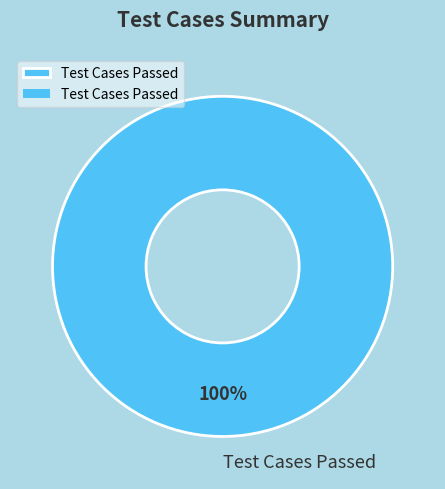

The Test Cases Passed slice represents 100% of the pie. True or false?

True